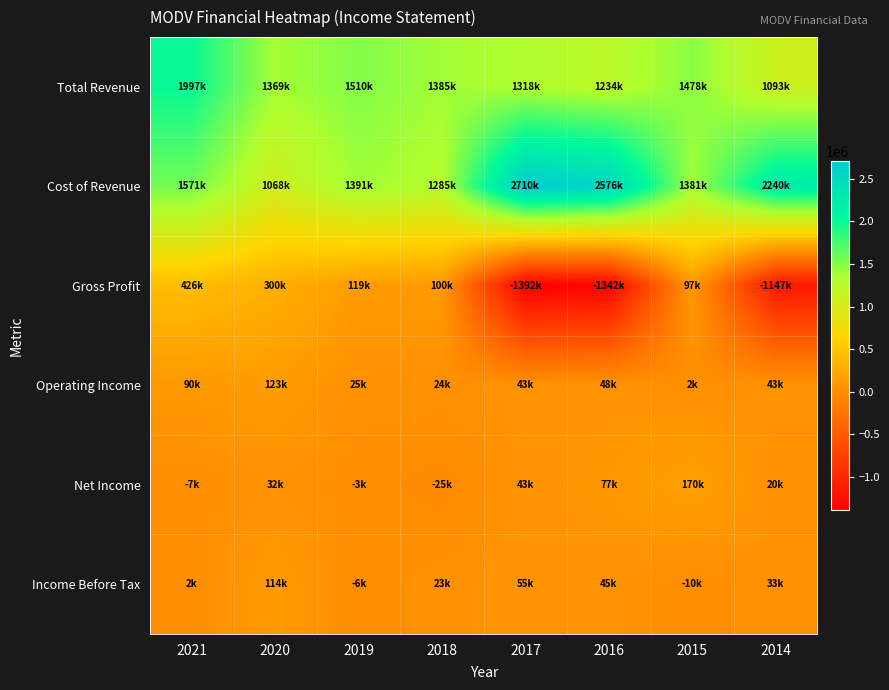

Count the number of categories in the chart.

8